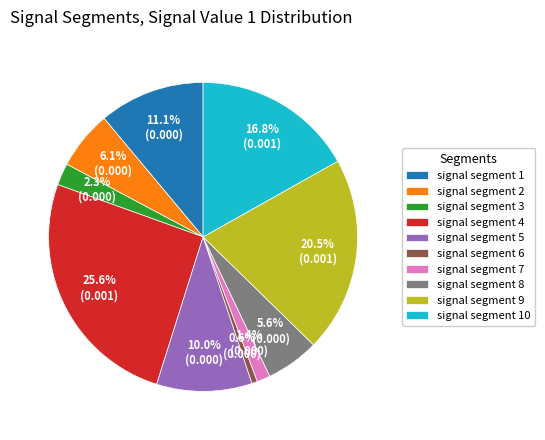

To the nearest percent, what percentage of the pie is signal segment 1?

11%